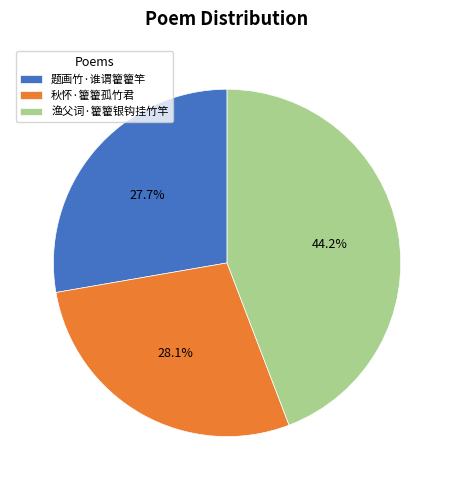

How many segments does this pie chart have?

3